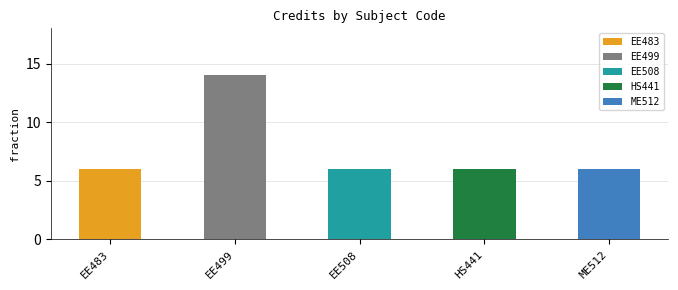

What is the label of the 2nd bar from the left?

EE499